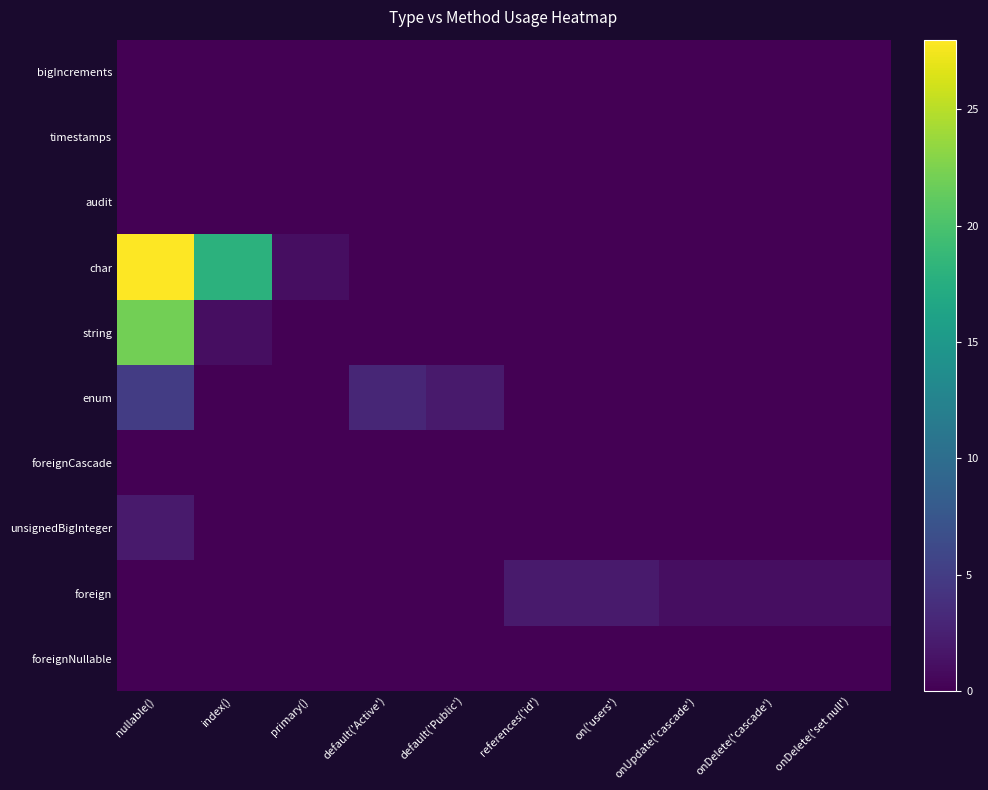

What is the total value across all series at onUpdate('cascade')?

1